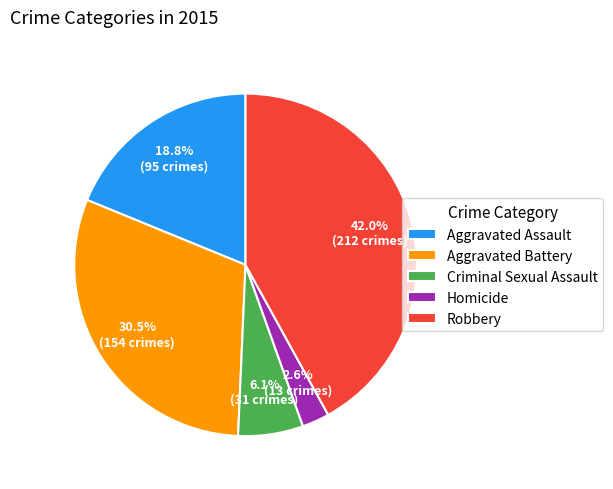

How many slices are in this pie chart?

5